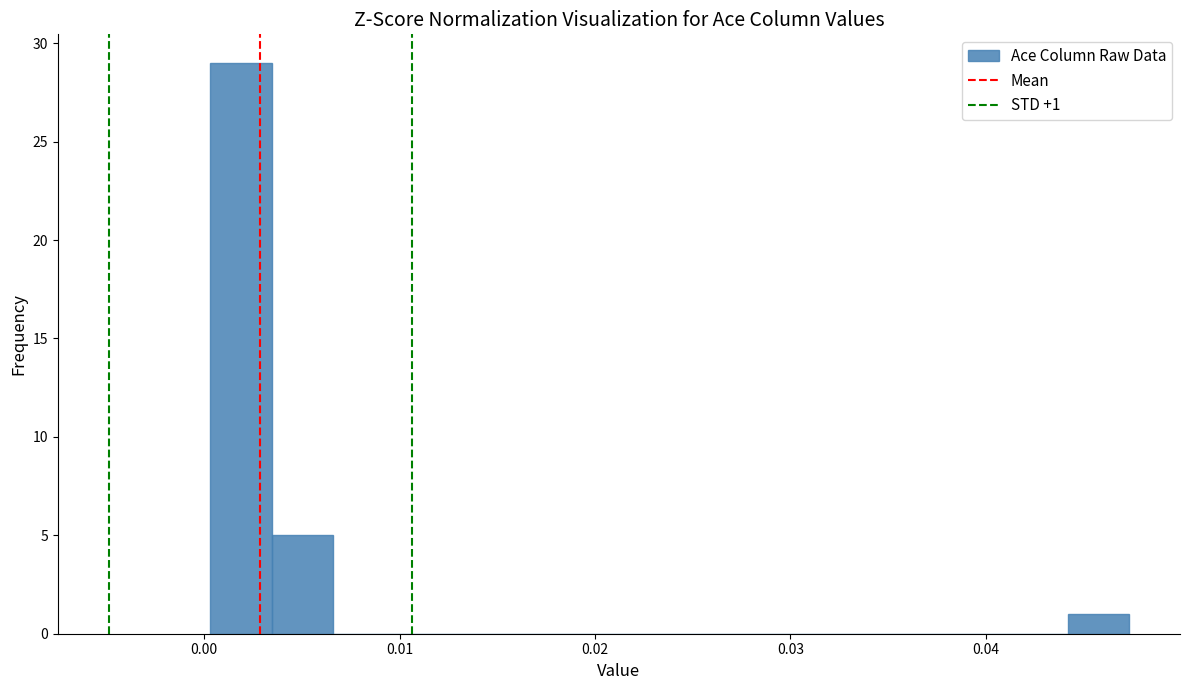

Read against the x-axis, roughly where is the centre of the tallest bar?

0.002